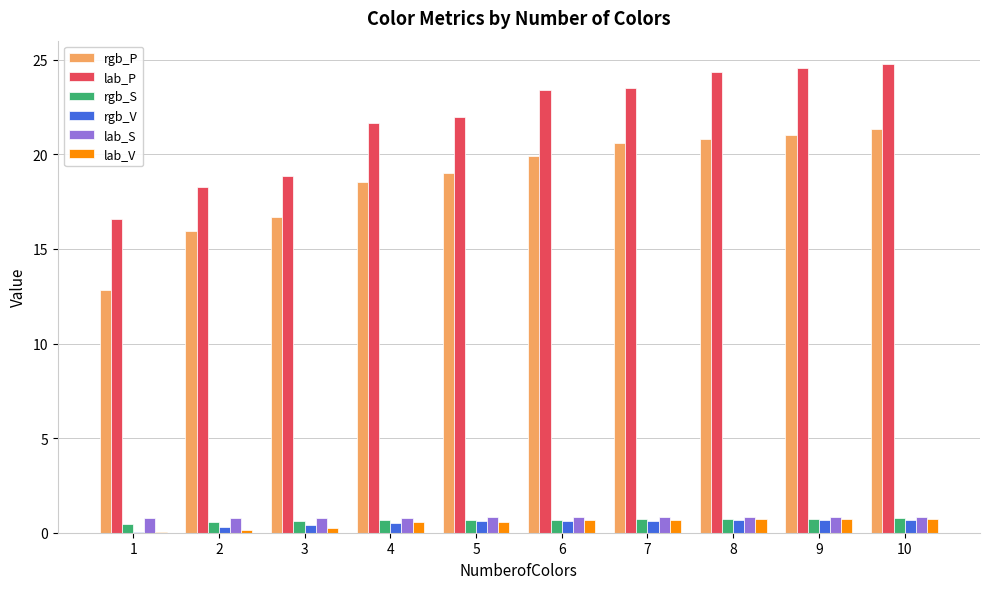

What is the highest value of the rgb_P series?

21.3